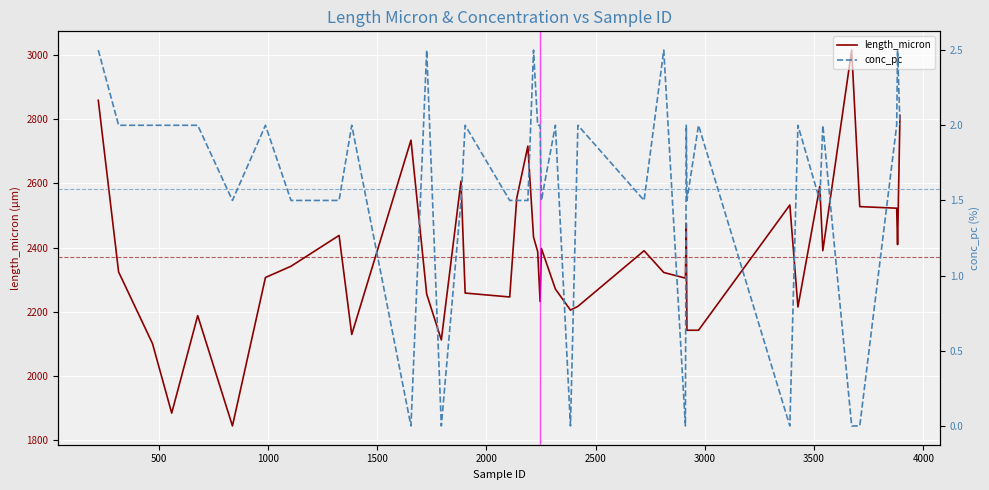

What is the minimum value for length_micron?

1844.9